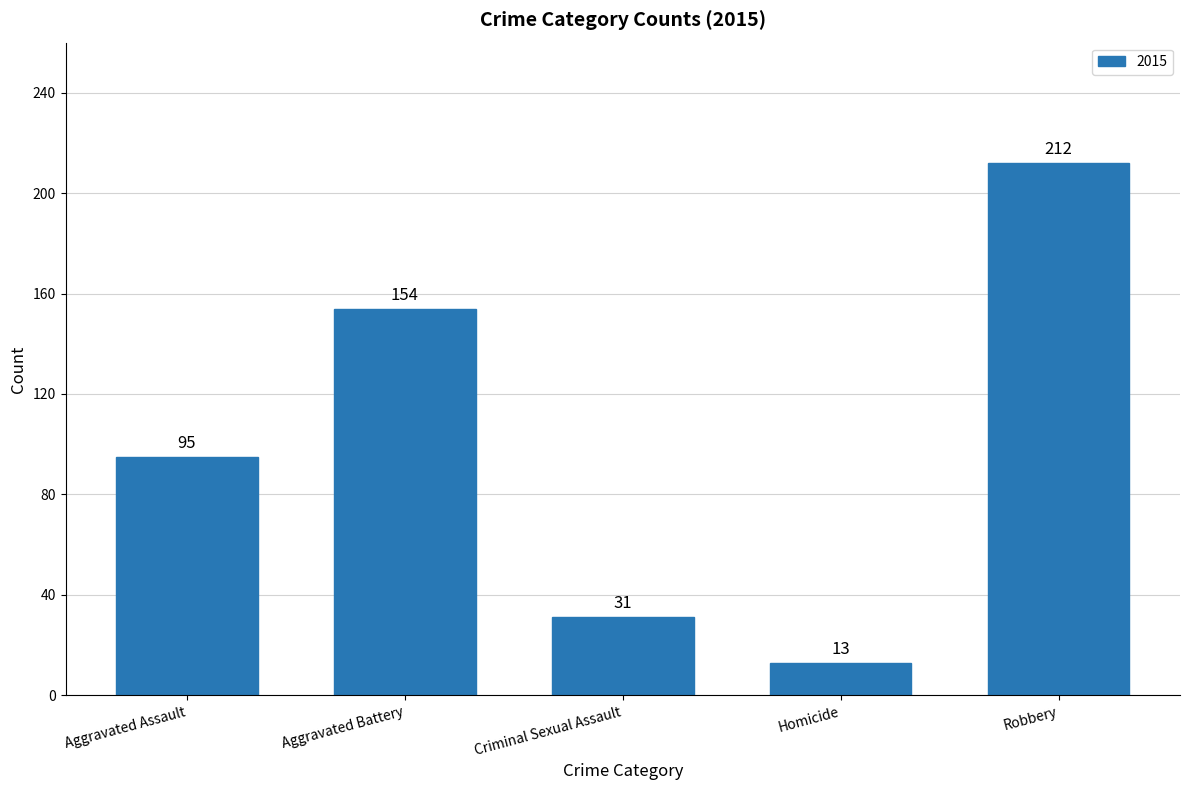

What is the ratio of the value at Criminal Sexual Assault to the value at Aggravated Assault?

0.3